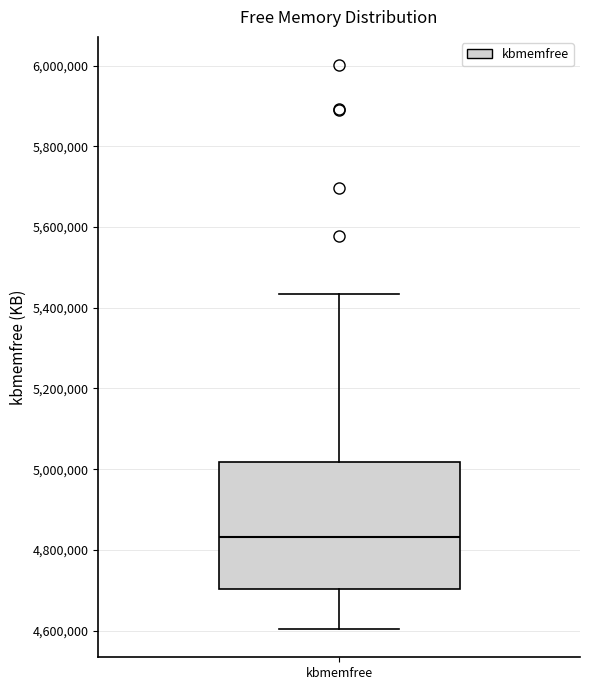

Transcribe this box plot: give where the median line is, the range the box spans, and where the two whiskers end, as read against the y-axis. The values are not printed on the chart, so give them approximately, as read against the axis.

median 4840000, box 4700000 to 5020000, whiskers 4600000 to 5440000